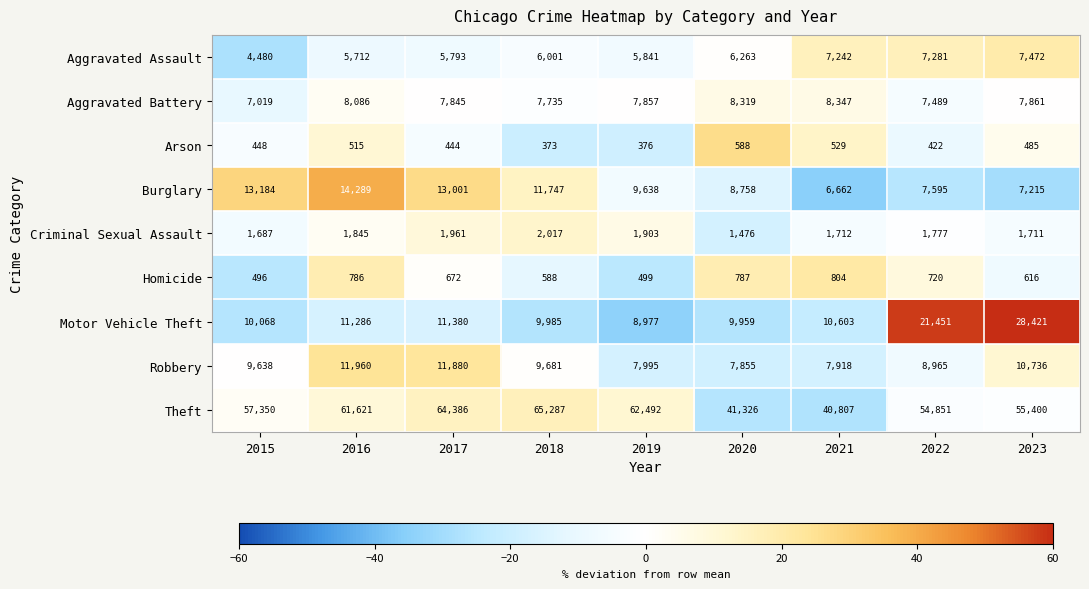

Is the value of Criminal Sexual Assault at 2018 greater than the value of Burglary at 2018?

No